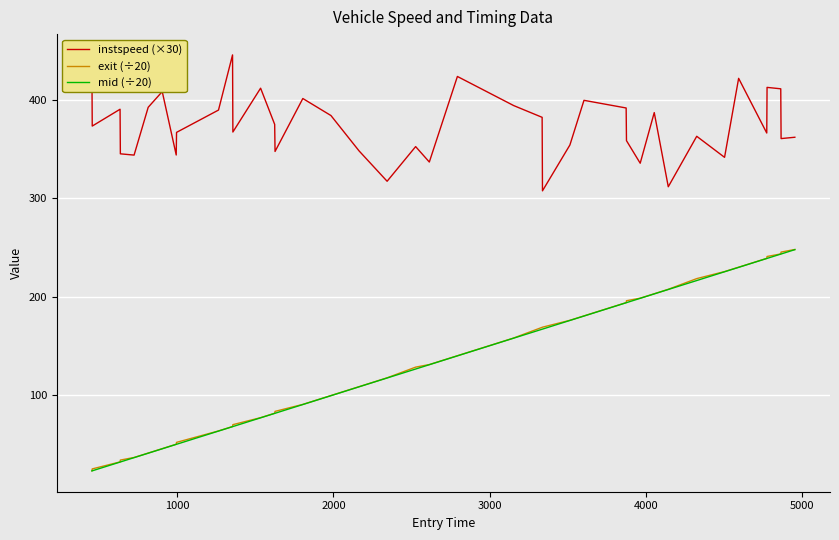

What is the minimum value shown in the chart?

22.9